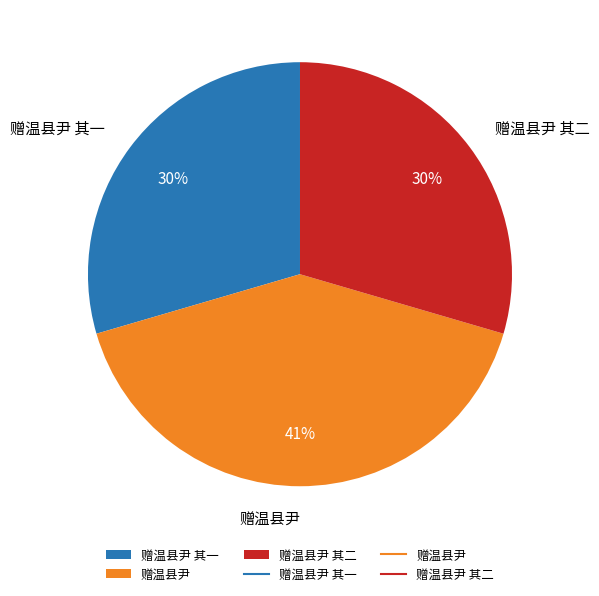

What percentage is the 赠温县尹 其一 slice, to the nearest percent?

30%